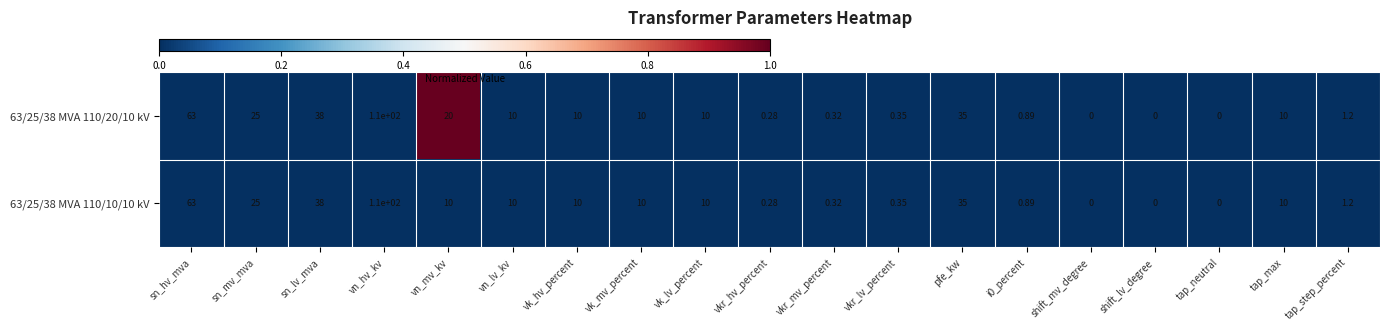

At which label does 63/25/38 MVA 110/10/10 kV reach its peak?

vn_hv_kv